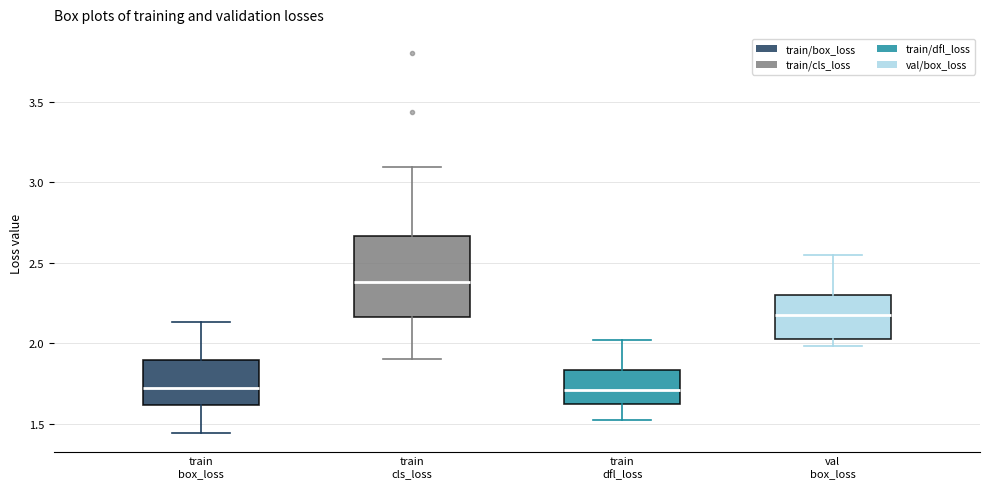

Where does the upper whisker of the box for train dfl_loss end on the y-axis? The values are not printed on the chart, so give them approximately, as read against the axis.

2.00